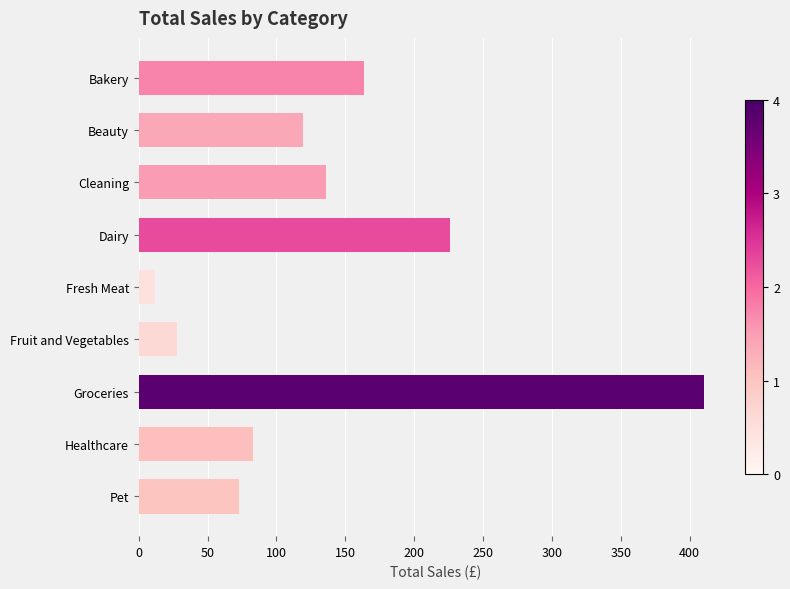

What is the label of the 9th bar from the bottom?

Bakery